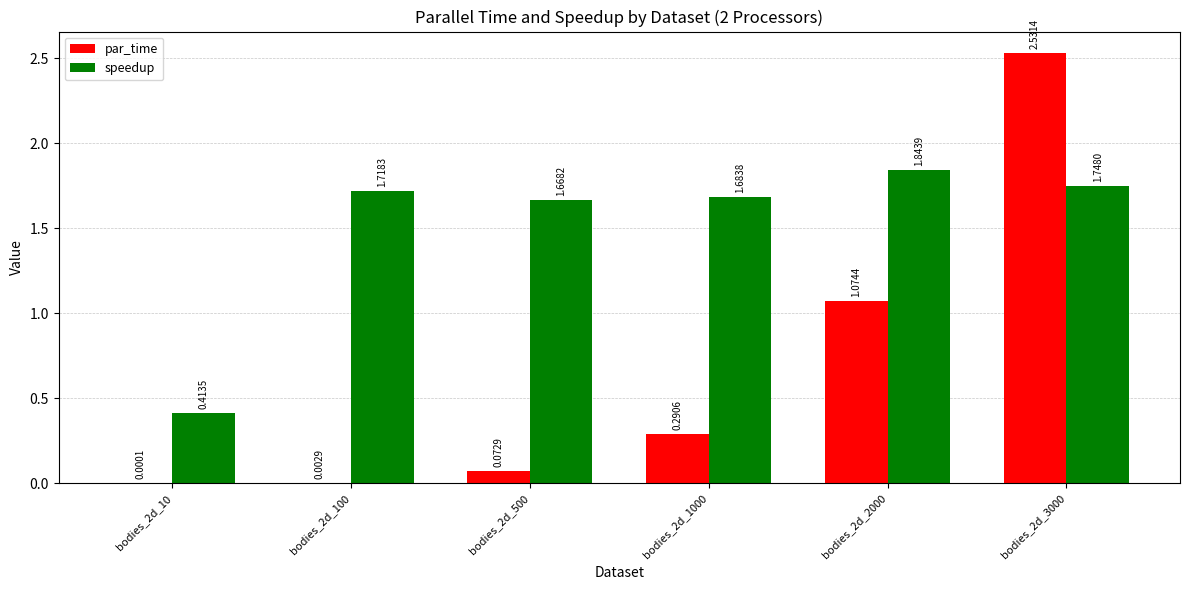

Which series has the largest range (max minus min)?

par_time